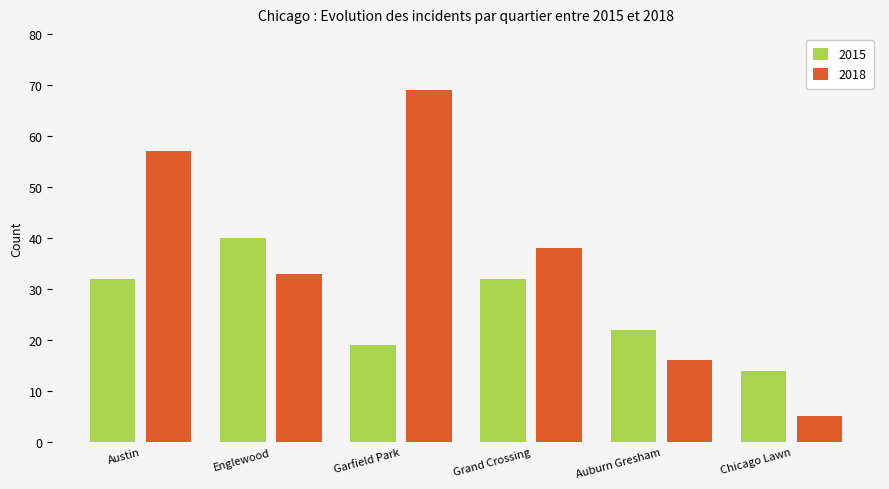

Reading right to left, what are all the values shown in this chart?

2015: Chicago Lawn=14	Auburn Gresham=22	Grand Crossing=32	Garfield Park=19	Englewood=40	Austin=32
2018: Chicago Lawn=5	Auburn Gresham=16	Grand Crossing=38	Garfield Park=69	Englewood=33	Austin=57